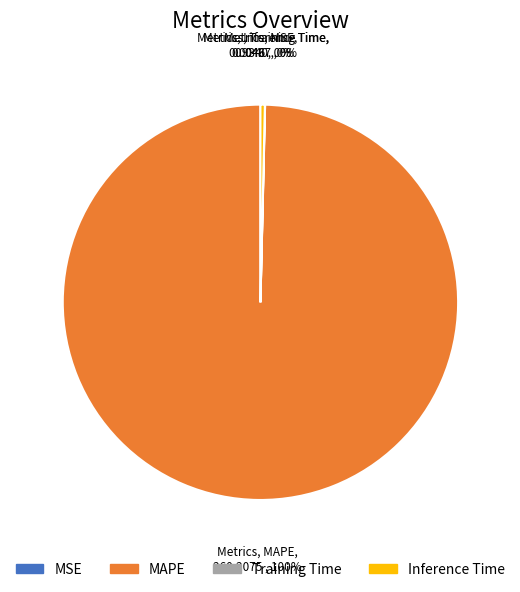

To the nearest percent, what is the difference between the largest and smallest slice percentages?

100%